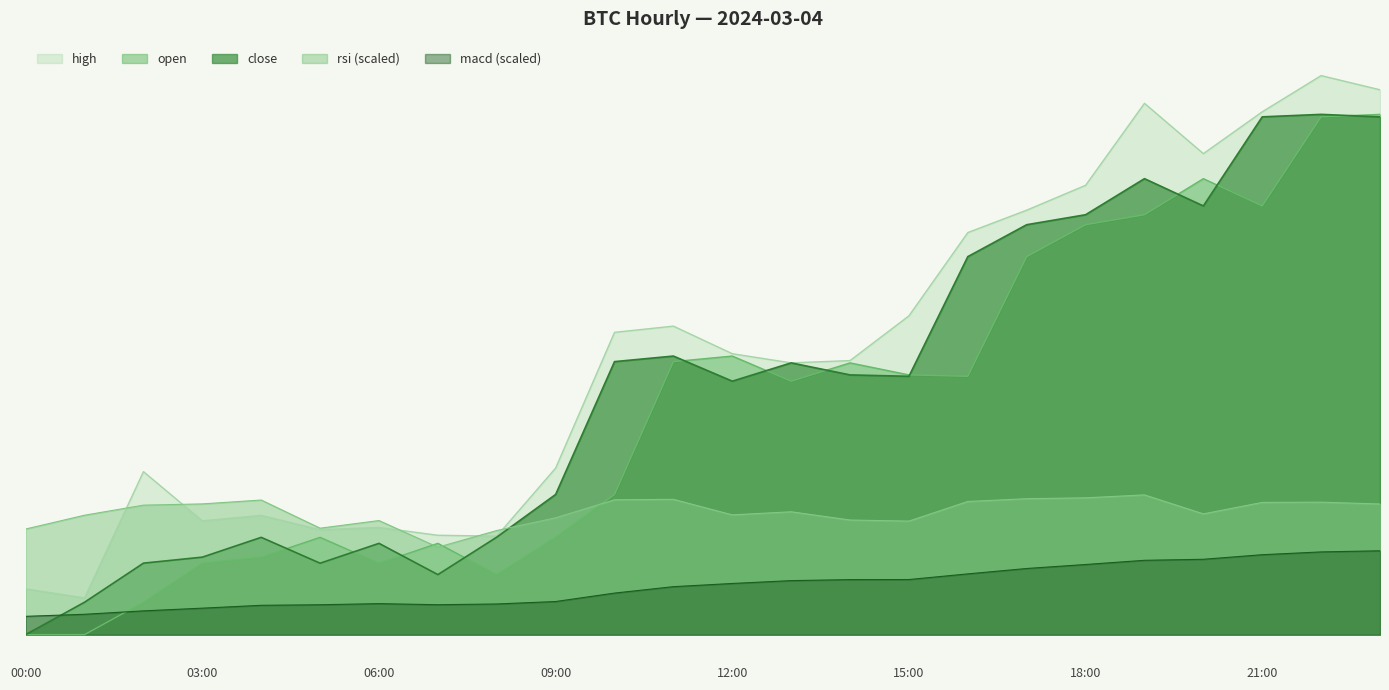

Where do rsi and close first cross each other?

08:00 and 09:00